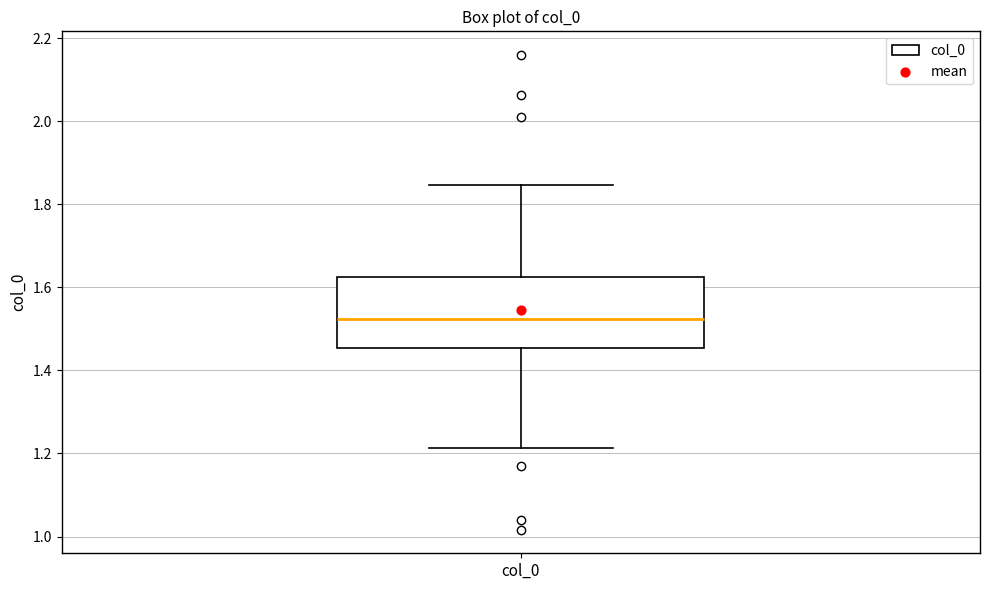

Read this box plot against the y-axis: the position of the median line, the range covered by the box, and the ends of both whiskers. The values are not printed on the chart, so give them approximately, as read against the axis.

median 1.52, box 1.46 to 1.62, whiskers 1.22 to 1.84